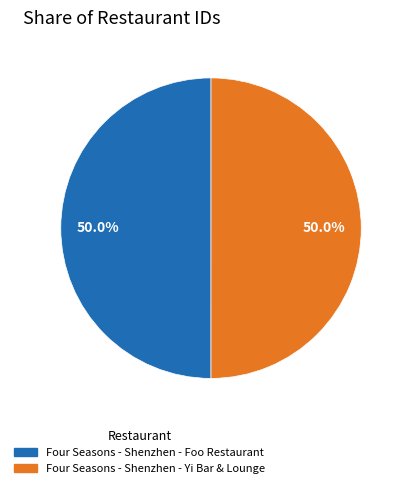

What is the ratio of the value at Four Seasons - Shenzhen - Yi Bar & Lounge to the value at Four Seasons - Shenzhen - Foo Restaurant?

1.0